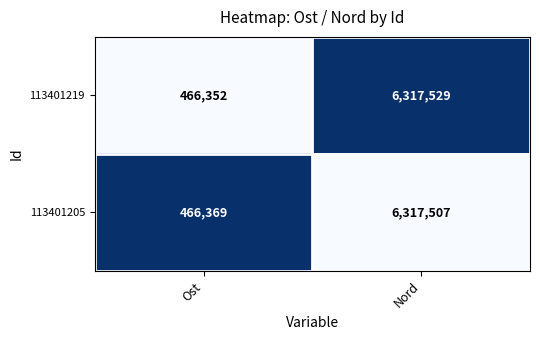

Which category has the highest value across all series?

Nord